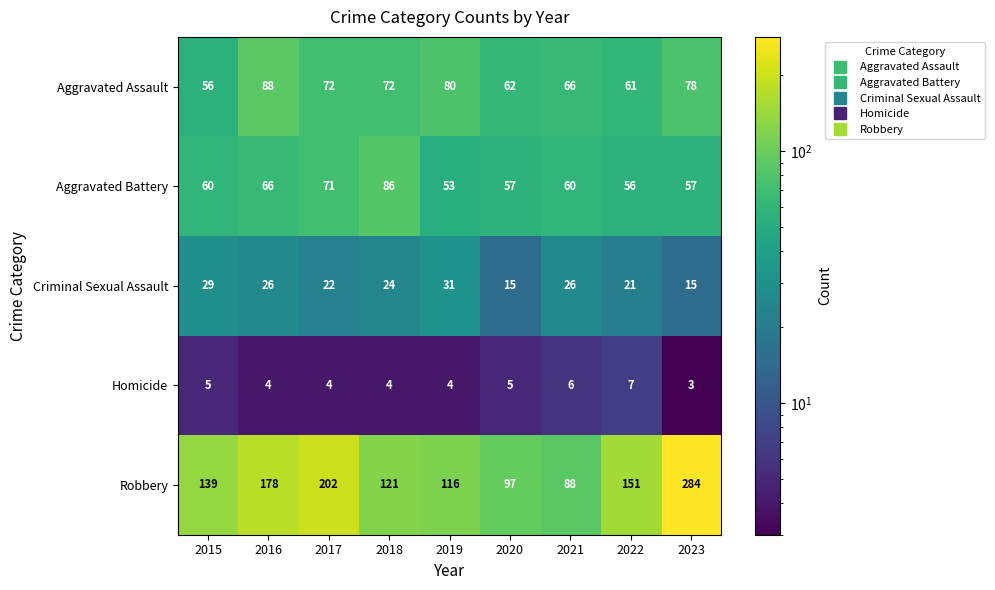

Which category has the highest value in the Homicide series?

2022